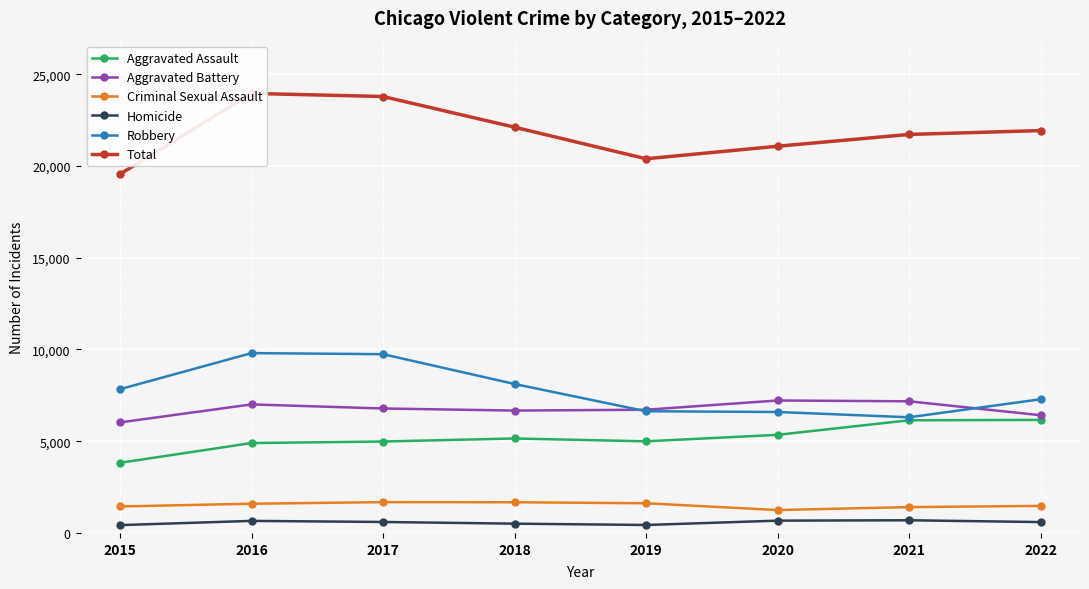

True or false: Aggravated Battery has a value of 7219 at 2020.

True